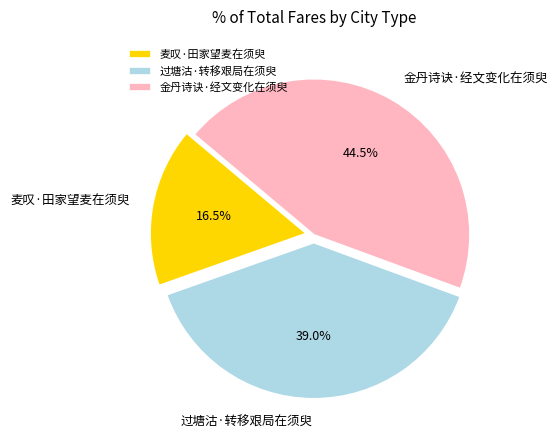

What is the smallest slice in the pie chart?

麦叹·田家望麦在须臾